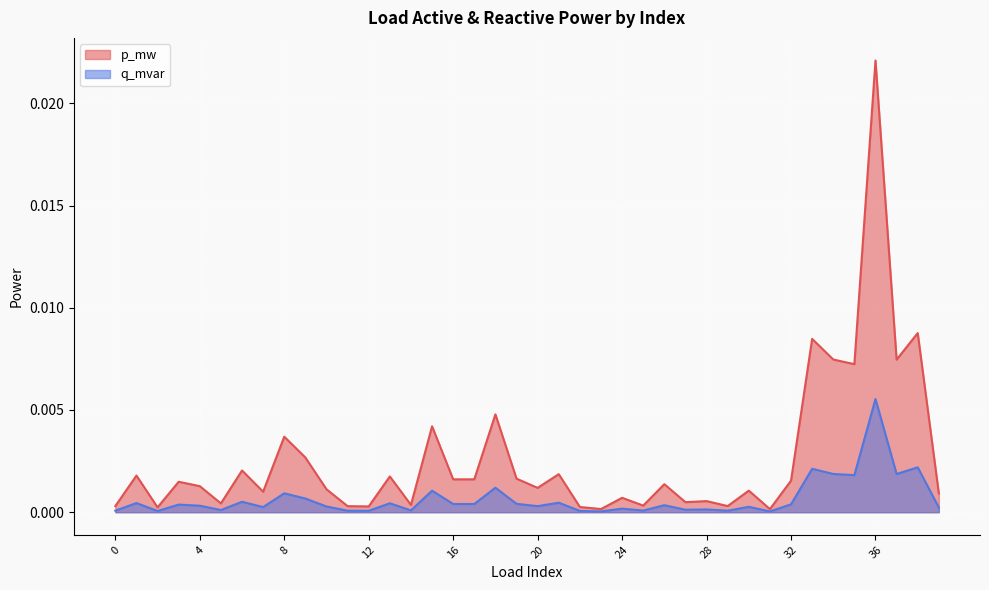

Which series has the widest spread of values?

p_mw